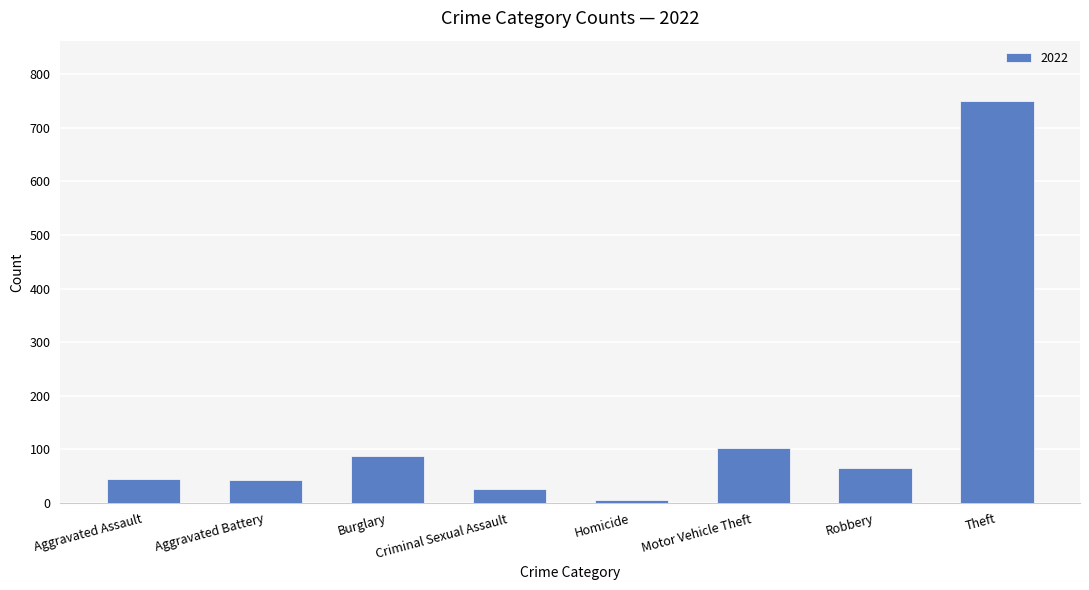

Is it true that the value at Theft is 316?

False